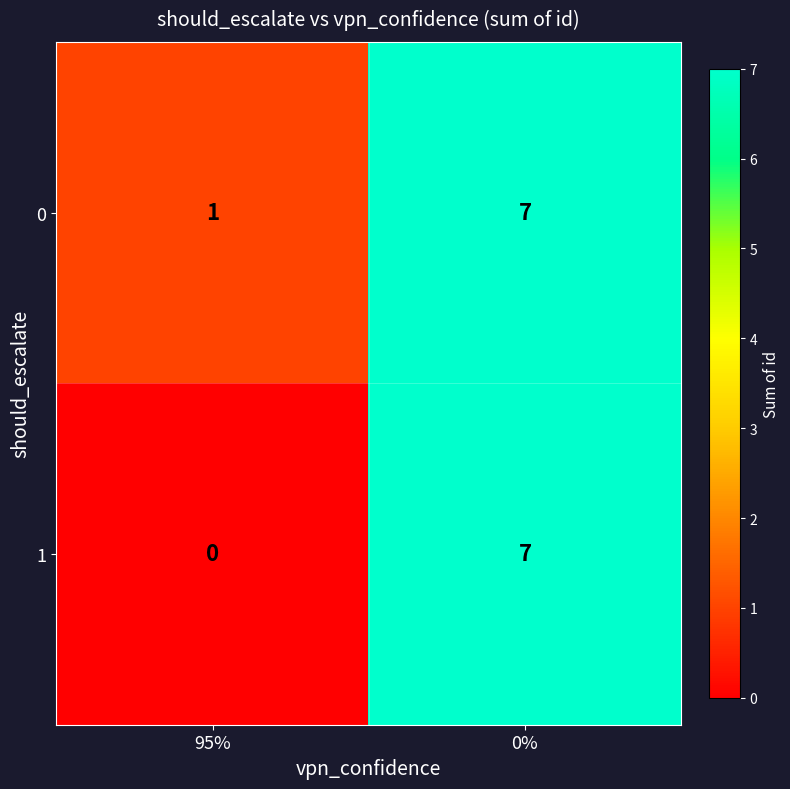

Reading right to left, extract all data points from this chart.

0: 7	1
1: 7	0